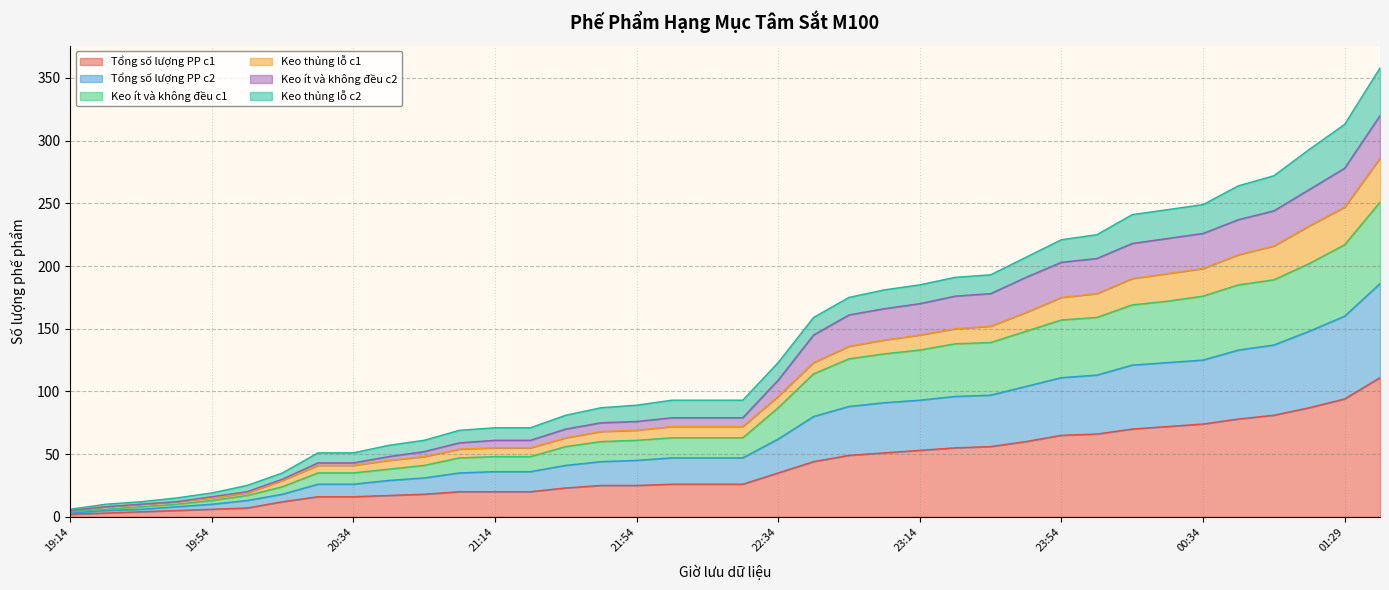

Does the chart display data point markers on the line(s)?

No